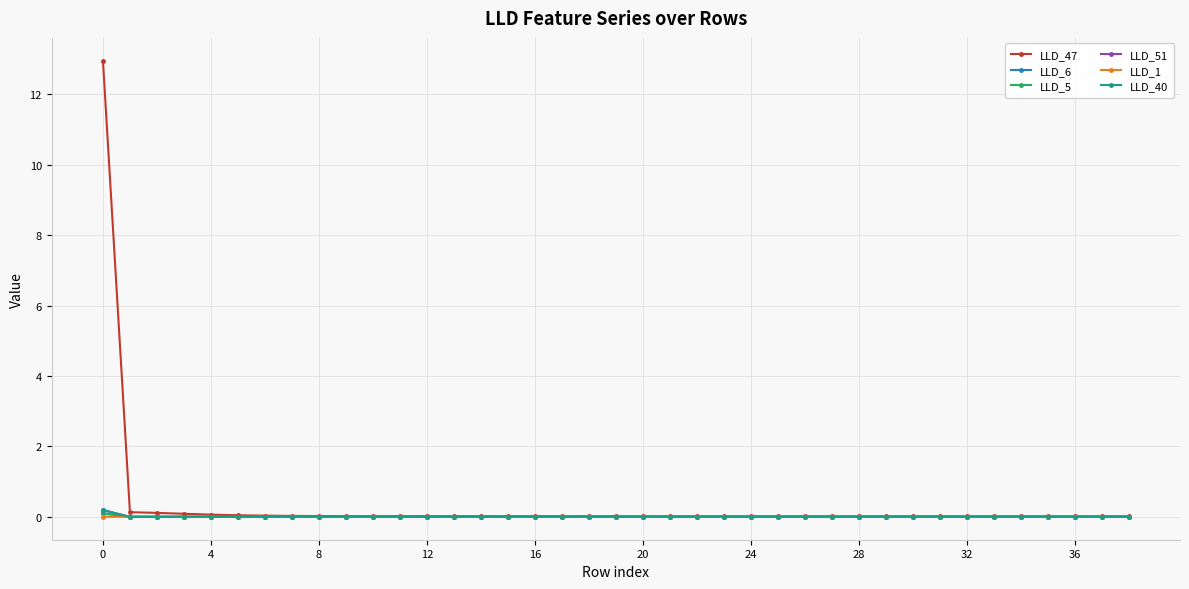

Count the number of categories in the chart.

39